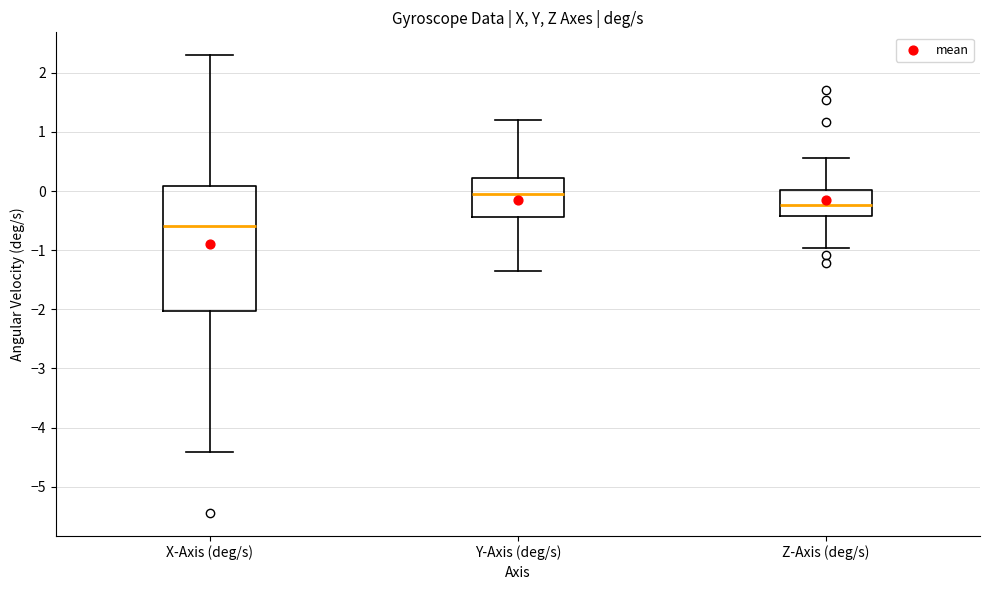

Reading left to right, read every box against the y-axis: the position of its median line, the range the box covers, and the ends of its whiskers. The values are not printed on the chart, so give them approximately, as read against the axis.

X-Axis (deg/s): median -0.6, box -2.0 to 0.1, whiskers -4.4 to 2.3
Y-Axis (deg/s): median 0.0, box -0.4 to 0.2, whiskers -1.4 to 1.2
Z-Axis (deg/s): median -0.2, box -0.4 to 0.0, whiskers -1.0 to 0.6